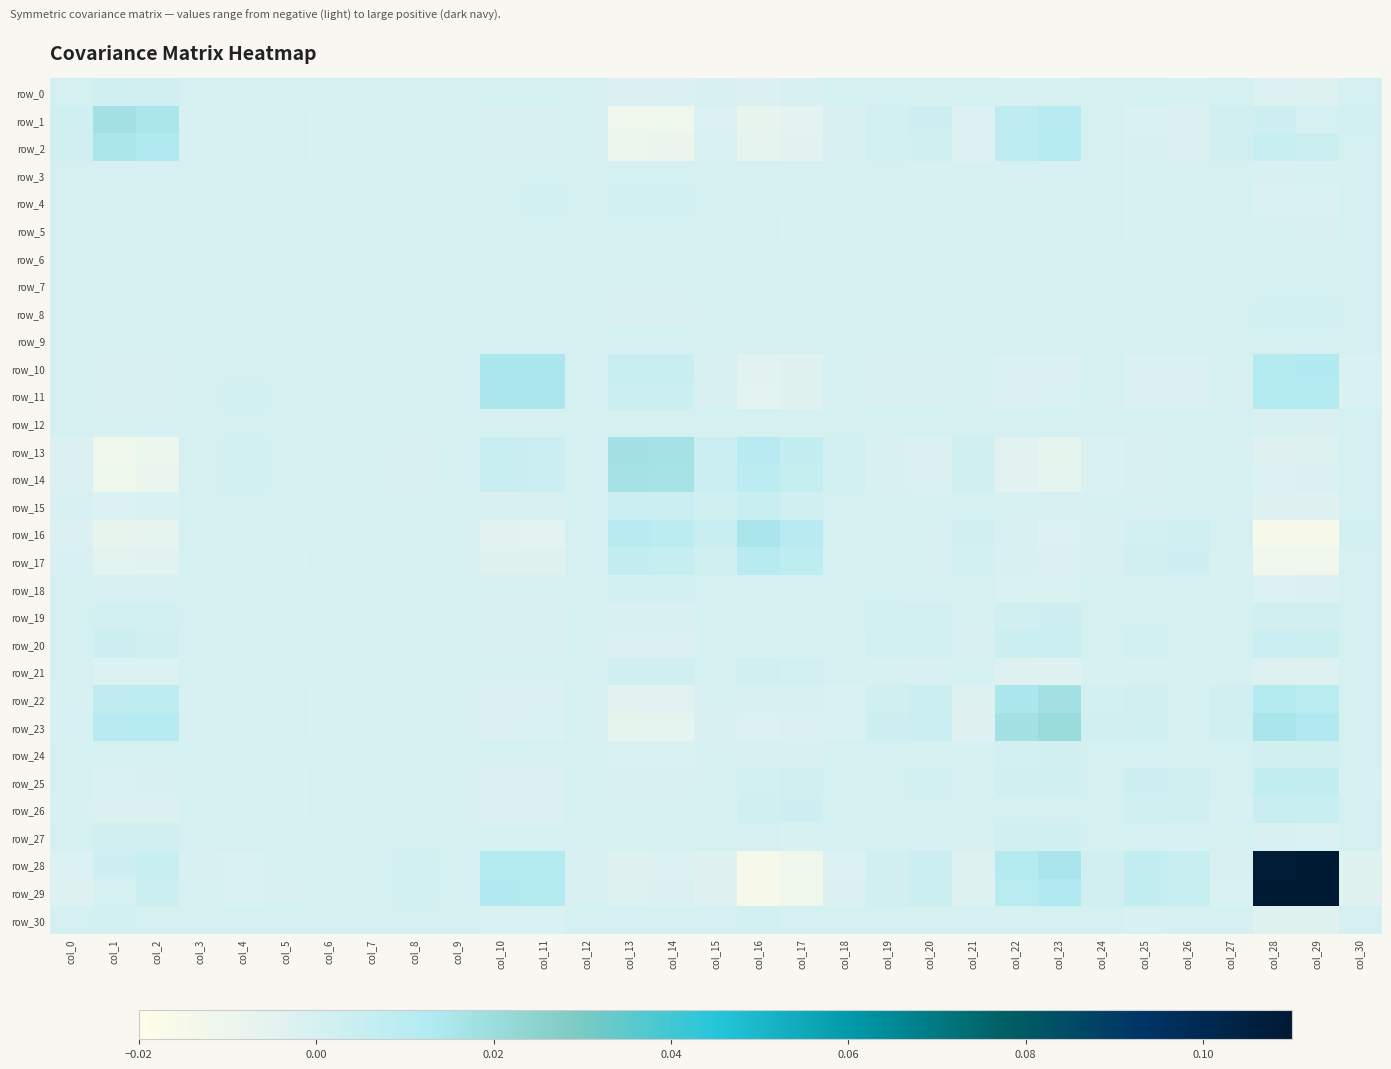

Reading left to right, what are all the values shown in this chart?

row_0: 0.0	0.0	0.0	-0.0	-0.0	0.0	0.0	0.0	0.0	-0.0	0.0	0.0	-0.0	-0.0	-0.0	-0.0	-0.0	-0.0	-0.0	0.0	0.0	-0.0	-0.0	-0.0	0.0	-0.0	-0.0	0.0	-0.0	-0.0	0.0
row_1: 0.0	0.0	0.0	-0.0	0.0	0.0	-0.0	-0.0	0.0	-0.0	-0.0	-0.0	-0.0	-0.0	-0.0	-0.0	-0.0	-0.0	-0.0	0.0	0.0	-0.0	0.0	0.0	0.0	-0.0	-0.0	0.0	0.0	0.0	0.0
row_2: 0.0	0.0	0.0	-0.0	0.0	0.0	-0.0	-0.0	0.0	-0.0	-0.0	-0.0	-0.0	-0.0	-0.0	-0.0	-0.0	-0.0	-0.0	0.0	0.0	-0.0	0.0	0.0	0.0	-0.0	-0.0	0.0	0.0	0.0	0.0
row_3: -0.0	-0.0	-0.0	0.0	0.0	0.0	-0.0	-0.0	-0.0	0.0	0.0	0.0	0.0	0.0	0.0	0.0	0.0	0.0	0.0	-0.0	-0.0	0.0	-0.0	-0.0	-0.0	-0.0	-0.0	-0.0	-0.0	-0.0	0.0
row_4: -0.0	0.0	0.0	0.0	0.0	0.0	-0.0	-0.0	-0.0	-0.0	0.0	0.0	0.0	0.0	0.0	0.0	0.0	-0.0	0.0	-0.0	-0.0	0.0	-0.0	-0.0	-0.0	-0.0	-0.0	0.0	-0.0	-0.0	0.0
row_5: 0.0	0.0	0.0	0.0	0.0	0.0	-0.0	-0.0	-0.0	-0.0	0.0	0.0	0.0	0.0	0.0	0.0	-0.0	-0.0	-0.0	-0.0	-0.0	-0.0	0.0	0.0	0.0	-0.0	-0.0	0.0	-0.0	-0.0	0.0
row_6: 0.0	-0.0	-0.0	-0.0	-0.0	-0.0	0.0	0.0	-0.0	0.0	0.0	0.0	0.0	0.0	0.0	-0.0	0.0	0.0	0.0	0.0	-0.0	0.0	-0.0	-0.0	-0.0	0.0	0.0	-0.0	-0.0	-0.0	-0.0
row_7: 0.0	-0.0	-0.0	-0.0	-0.0	-0.0	0.0	0.0	0.0	-0.0	-0.0	-0.0	-0.0	-0.0	-0.0	-0.0	0.0	0.0	0.0	0.0	0.0	0.0	-0.0	-0.0	0.0	0.0	0.0	-0.0	0.0	0.0	-0.0
row_8: 0.0	0.0	0.0	-0.0	-0.0	-0.0	-0.0	0.0	0.0	-0.0	-0.0	-0.0	-0.0	-0.0	-0.0	-0.0	0.0	0.0	0.0	0.0	0.0	-0.0	0.0	0.0	0.0	0.0	0.0	-0.0	0.0	0.0	-0.0
row_9: -0.0	-0.0	-0.0	0.0	-0.0	-0.0	0.0	-0.0	-0.0	0.0	0.0	0.0	-0.0	0.0	0.0	0.0	0.0	0.0	0.0	0.0	0.0	0.0	-0.0	-0.0	-0.0	0.0	0.0	-0.0	0.0	0.0	-0.0
row_10: 0.0	-0.0	-0.0	0.0	0.0	0.0	0.0	-0.0	-0.0	0.0	0.0	0.0	0.0	0.0	0.0	-0.0	-0.0	-0.0	-0.0	-0.0	-0.0	-0.0	-0.0	-0.0	0.0	-0.0	-0.0	-0.0	0.0	0.0	-0.0
row_11: 0.0	-0.0	-0.0	0.0	0.0	0.0	0.0	-0.0	-0.0	0.0	0.0	0.0	0.0	0.0	0.0	-0.0	-0.0	-0.0	-0.0	-0.0	-0.0	-0.0	-0.0	-0.0	0.0	-0.0	-0.0	-0.0	0.0	0.0	-0.0
row_12: -0.0	-0.0	-0.0	0.0	0.0	0.0	0.0	-0.0	-0.0	-0.0	0.0	0.0	0.0	0.0	0.0	0.0	0.0	0.0	0.0	-0.0	-0.0	0.0	-0.0	-0.0	-0.0	0.0	0.0	0.0	-0.0	-0.0	0.0
row_13: -0.0	-0.0	-0.0	0.0	0.0	0.0	0.0	-0.0	-0.0	0.0	0.0	0.0	0.0	0.0	0.0	0.0	0.0	0.0	0.0	-0.0	-0.0	0.0	-0.0	-0.0	-0.0	-0.0	0.0	-0.0	-0.0	-0.0	-0.0
row_14: -0.0	-0.0	-0.0	0.0	0.0	0.0	0.0	-0.0	-0.0	0.0	0.0	0.0	0.0	0.0	0.0	0.0	0.0	0.0	0.0	-0.0	-0.0	0.0	-0.0	-0.0	-0.0	-0.0	0.0	-0.0	-0.0	-0.0	-0.0
row_15: -0.0	-0.0	-0.0	0.0	0.0	0.0	-0.0	-0.0	-0.0	0.0	-0.0	-0.0	0.0	0.0	0.0	0.0	0.0	0.0	0.0	-0.0	-0.0	0.0	-0.0	-0.0	-0.0	-0.0	-0.0	0.0	-0.0	-0.0	0.0
row_16: -0.0	-0.0	-0.0	0.0	0.0	-0.0	0.0	0.0	0.0	0.0	-0.0	-0.0	0.0	0.0	0.0	0.0	0.0	0.0	0.0	0.0	-0.0	0.0	-0.0	-0.0	-0.0	0.0	0.0	-0.0	-0.0	-0.0	0.0
row_17: -0.0	-0.0	-0.0	0.0	-0.0	-0.0	0.0	0.0	0.0	0.0	-0.0	-0.0	0.0	0.0	0.0	0.0	0.0	0.0	0.0	0.0	-0.0	0.0	-0.0	-0.0	-0.0	0.0	0.0	-0.0	-0.0	-0.0	0.0
row_18: -0.0	-0.0	-0.0	0.0	0.0	-0.0	0.0	0.0	0.0	0.0	-0.0	-0.0	0.0	0.0	0.0	0.0	0.0	0.0	0.0	-0.0	-0.0	0.0	-0.0	-0.0	-0.0	-0.0	0.0	-0.0	-0.0	-0.0	0.0
row_19: 0.0	0.0	0.0	-0.0	-0.0	-0.0	0.0	0.0	0.0	0.0	-0.0	-0.0	-0.0	-0.0	-0.0	-0.0	0.0	0.0	-0.0	0.0	0.0	-0.0	0.0	0.0	0.0	0.0	0.0	0.0	0.0	0.0	-0.0
row_20: 0.0	0.0	0.0	-0.0	-0.0	-0.0	-0.0	0.0	0.0	0.0	-0.0	-0.0	-0.0	-0.0	-0.0	-0.0	-0.0	-0.0	-0.0	0.0	0.0	-0.0	0.0	0.0	0.0	0.0	0.0	0.0	0.0	0.0	-0.0
row_21: -0.0	-0.0	-0.0	0.0	0.0	-0.0	0.0	0.0	-0.0	0.0	-0.0	-0.0	0.0	0.0	0.0	0.0	0.0	0.0	0.0	-0.0	-0.0	0.0	-0.0	-0.0	-0.0	-0.0	0.0	-0.0	-0.0	-0.0	0.0
row_22: -0.0	0.0	0.0	-0.0	-0.0	0.0	-0.0	-0.0	0.0	-0.0	-0.0	-0.0	-0.0	-0.0	-0.0	-0.0	-0.0	-0.0	-0.0	0.0	0.0	-0.0	0.0	0.0	0.0	0.0	0.0	0.0	0.0	0.0	0.0
row_23: -0.0	0.0	0.0	-0.0	-0.0	0.0	-0.0	-0.0	0.0	-0.0	-0.0	-0.0	-0.0	-0.0	-0.0	-0.0	-0.0	-0.0	-0.0	0.0	0.0	-0.0	0.0	0.0	0.0	0.0	0.0	0.0	0.0	0.0	0.0
row_24: 0.0	0.0	0.0	-0.0	-0.0	0.0	-0.0	0.0	0.0	-0.0	0.0	0.0	-0.0	-0.0	-0.0	-0.0	-0.0	-0.0	-0.0	0.0	0.0	-0.0	0.0	0.0	0.0	0.0	-0.0	0.0	0.0	0.0	-0.0
row_25: -0.0	-0.0	-0.0	-0.0	-0.0	-0.0	0.0	0.0	0.0	0.0	-0.0	-0.0	0.0	-0.0	-0.0	-0.0	0.0	0.0	-0.0	0.0	0.0	-0.0	0.0	0.0	0.0	0.0	0.0	-0.0	0.0	0.0	-0.0
row_26: -0.0	-0.0	-0.0	-0.0	-0.0	-0.0	0.0	0.0	0.0	0.0	-0.0	-0.0	0.0	0.0	0.0	-0.0	0.0	0.0	0.0	0.0	0.0	0.0	0.0	0.0	-0.0	0.0	0.0	-0.0	0.0	0.0	-0.0
row_27: 0.0	0.0	0.0	-0.0	0.0	0.0	-0.0	-0.0	-0.0	-0.0	-0.0	-0.0	0.0	-0.0	-0.0	0.0	-0.0	-0.0	-0.0	0.0	0.0	-0.0	0.0	0.0	0.0	-0.0	-0.0	0.0	-0.0	-0.0	0.0
row_28: -0.0	0.0	0.0	-0.0	-0.0	-0.0	-0.0	0.0	0.0	0.0	0.0	0.0	-0.0	-0.0	-0.0	-0.0	-0.0	-0.0	-0.0	0.0	0.0	-0.0	0.0	0.0	0.0	0.0	0.0	-0.0	0.1	0.1	-0.0
row_29: -0.0	0.0	0.0	-0.0	-0.0	-0.0	-0.0	0.0	0.0	0.0	0.0	0.0	-0.0	-0.0	-0.0	-0.0	-0.0	-0.0	-0.0	0.0	0.0	-0.0	0.0	0.0	0.0	0.0	0.0	-0.0	0.1	0.1	-0.0
row_30: 0.0	0.0	0.0	0.0	0.0	0.0	-0.0	-0.0	-0.0	-0.0	-0.0	-0.0	0.0	-0.0	-0.0	0.0	0.0	0.0	0.0	-0.0	-0.0	0.0	0.0	0.0	-0.0	-0.0	-0.0	0.0	-0.0	-0.0	0.0